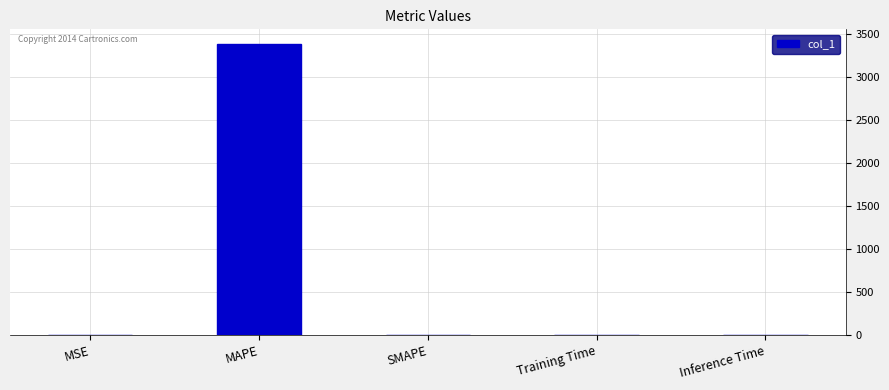

What is the sum of all values?

3391.4